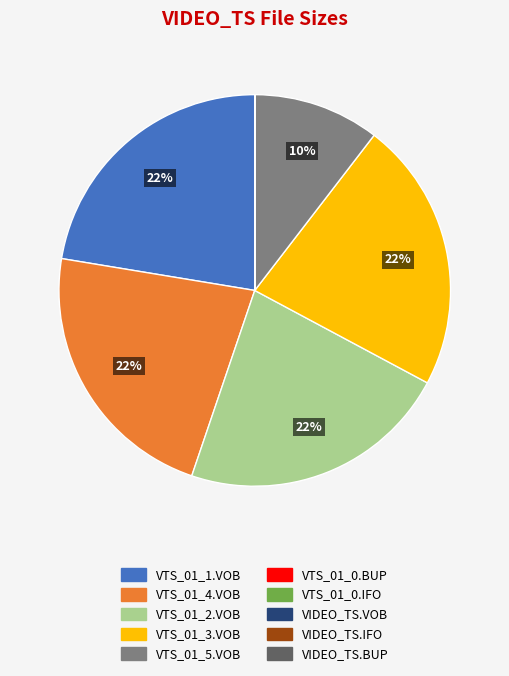

To the nearest percent, what is the difference between the largest and smallest slice percentages?

22%